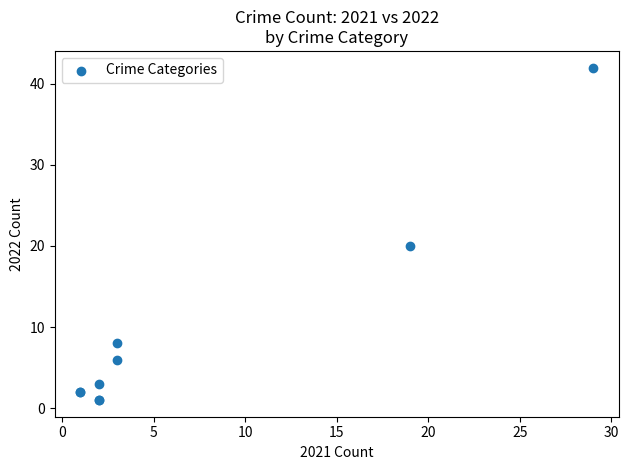

What Y value in the scatter plot is closest to 21?

20